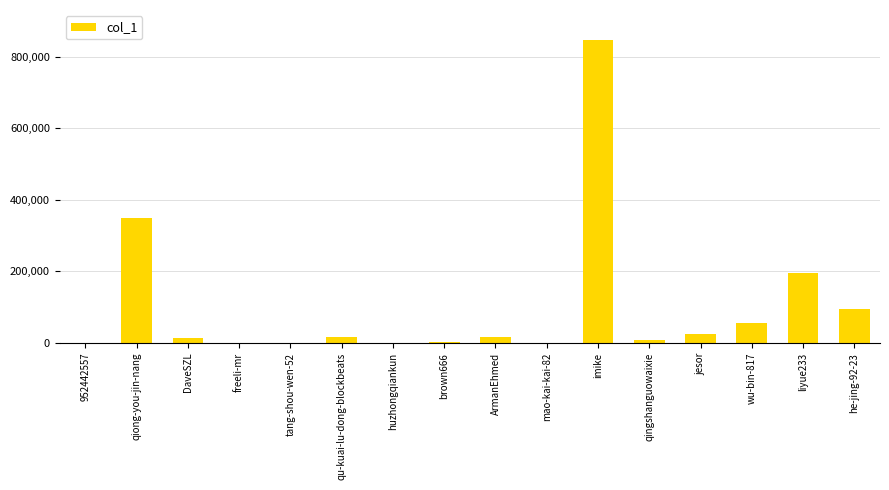

Is it true that the value at liyue233 is 195189?

True